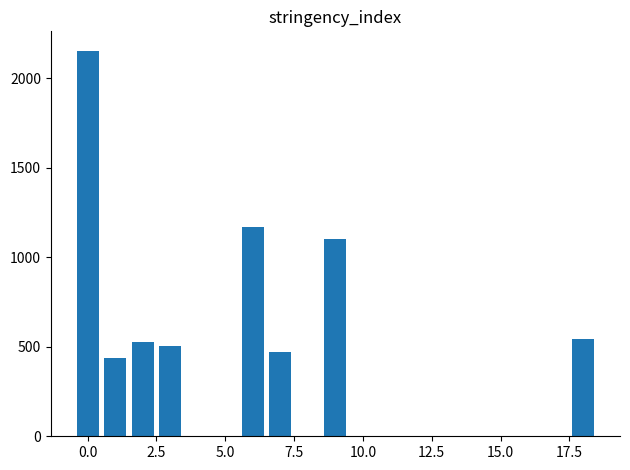

What is the difference between the second highest and second lowest values?

695